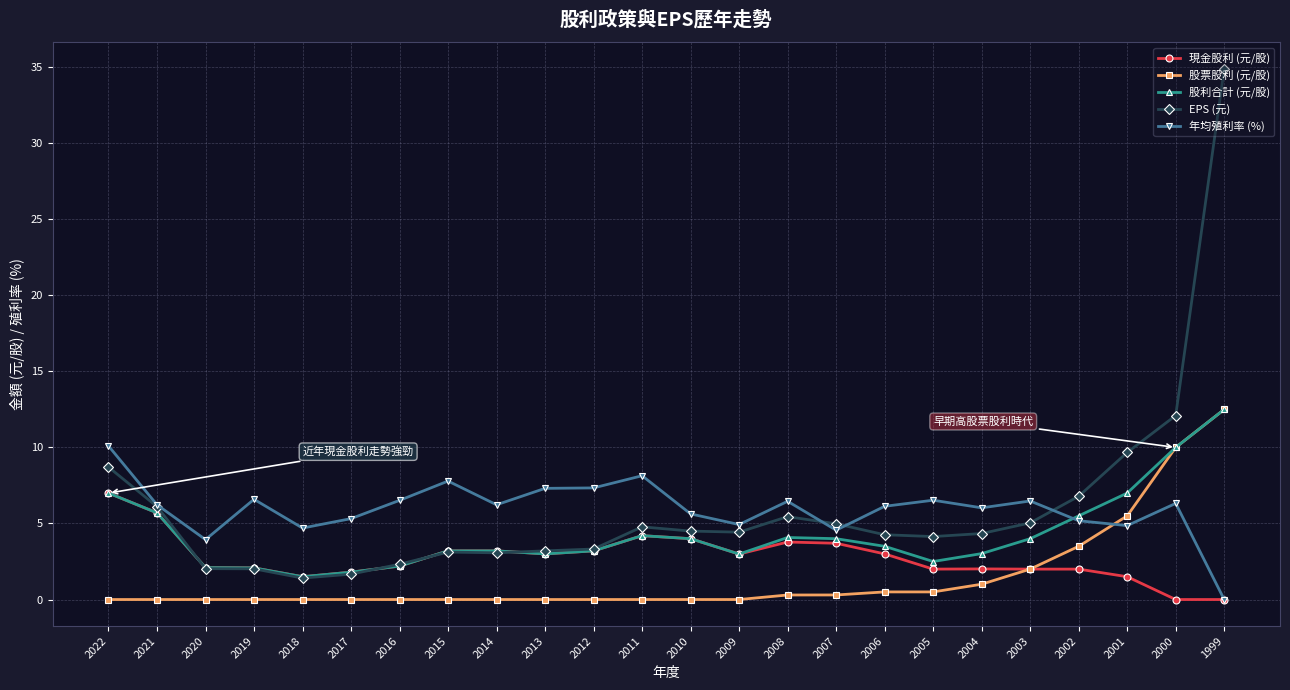

What are all the series names shown in the legend?

現金股利 (元/股), 股票股利 (元/股), 股利合計 (元/股), EPS (元), 年均殖利率 (%)